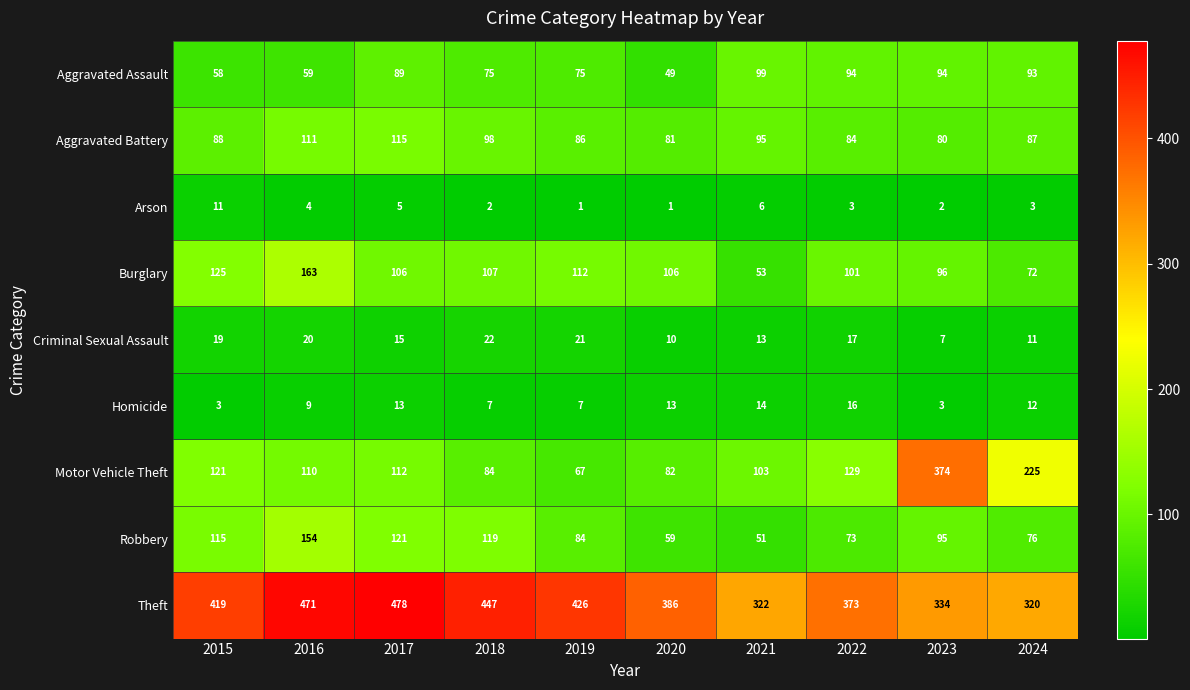

At which label is Theft closest to 399?

2020